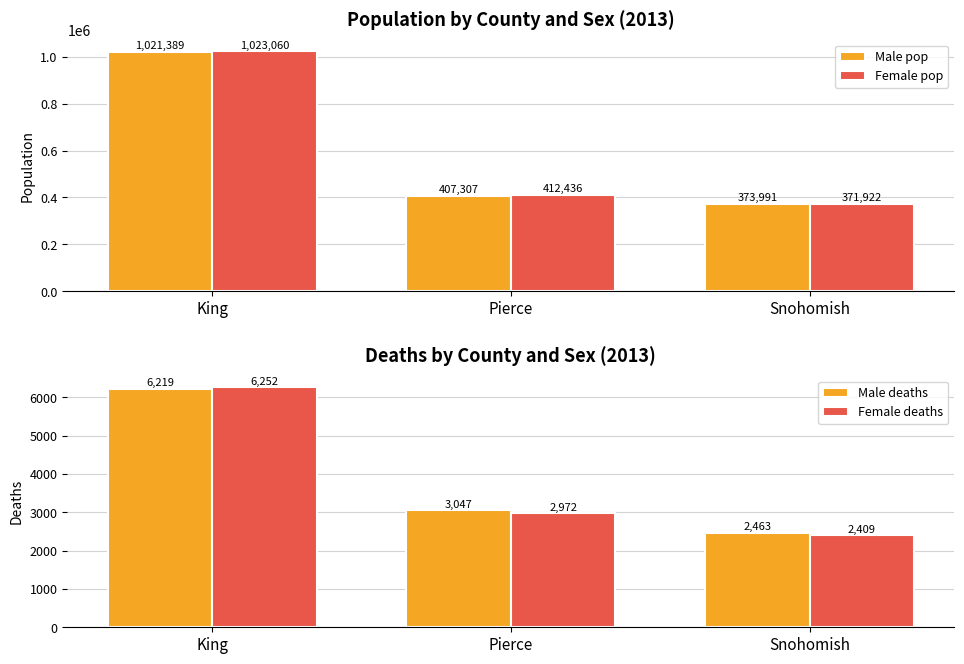

How many categories are shown in the chart?

3